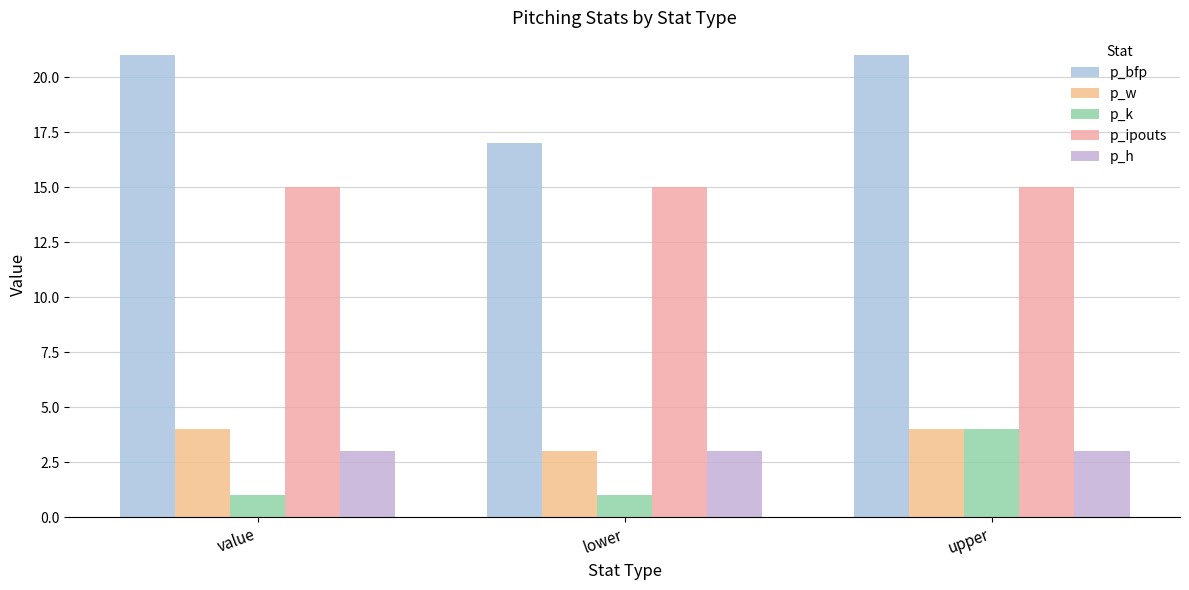

The value of p_ipouts at upper is 9. True or false?

False